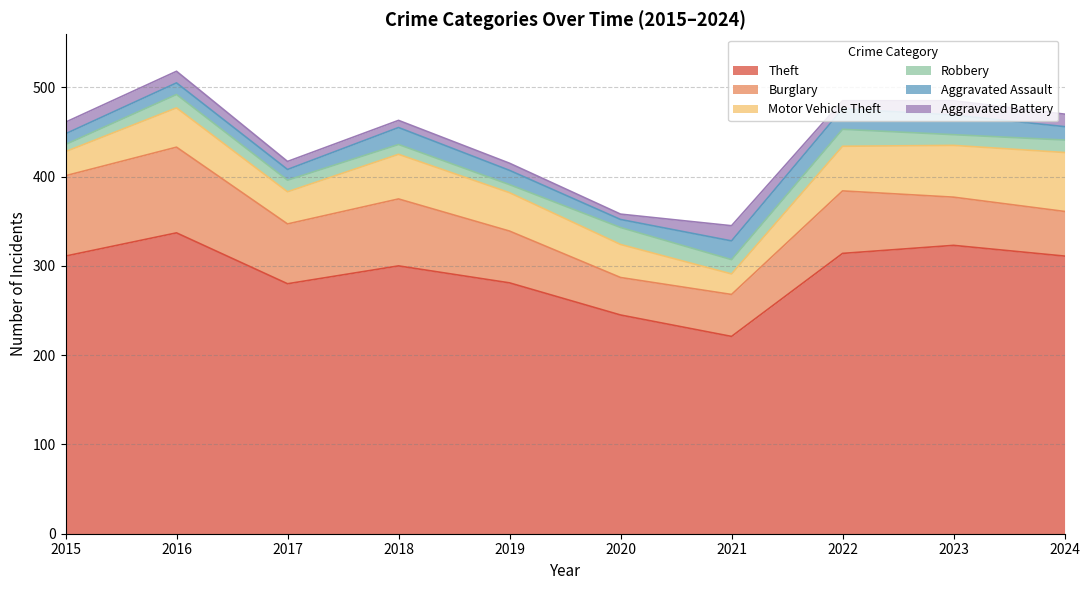

In Burglary, how many points are higher than both neighbors (excluding endpoints)?

3